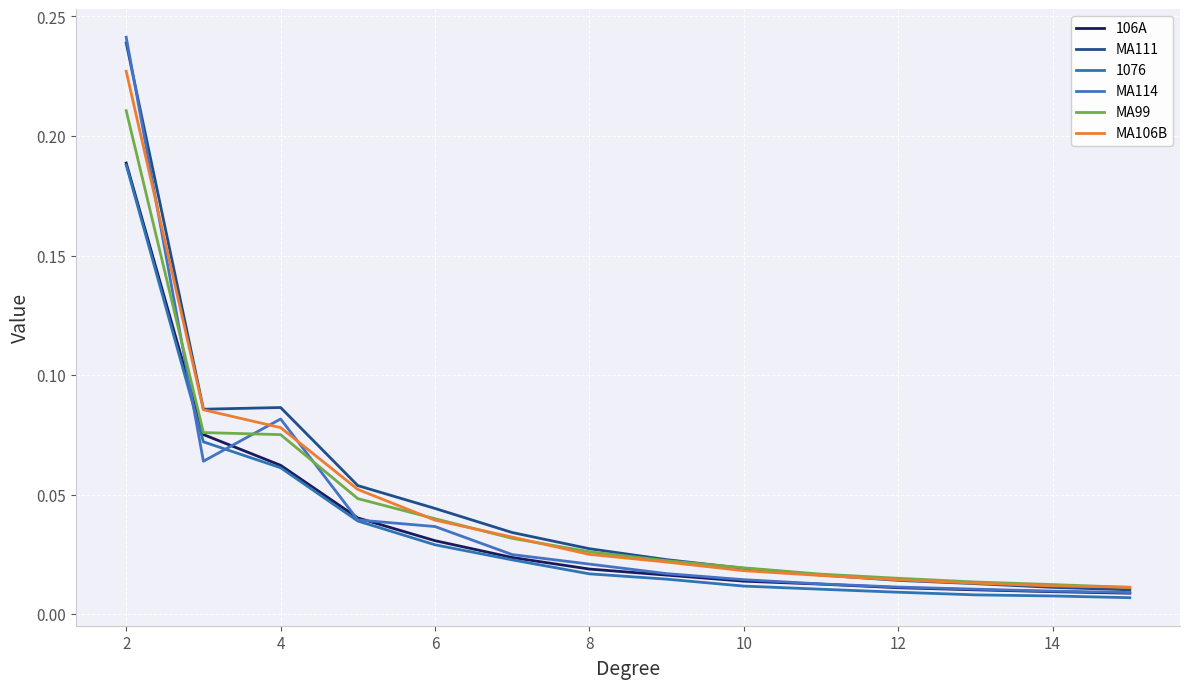

True or false: MA114 has more than 0 interior local peaks.

True